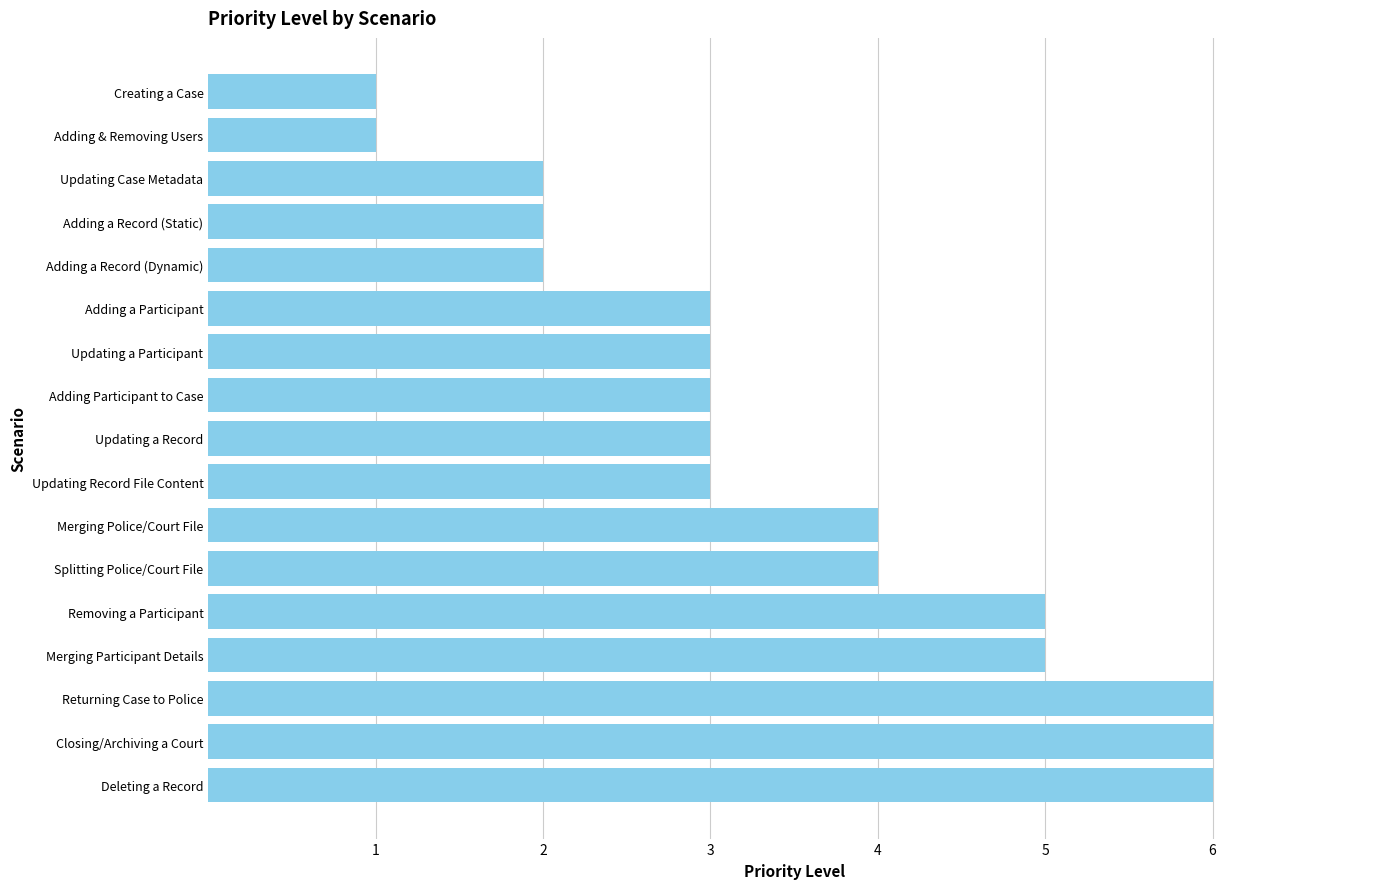

What is the greatest value displayed?

6